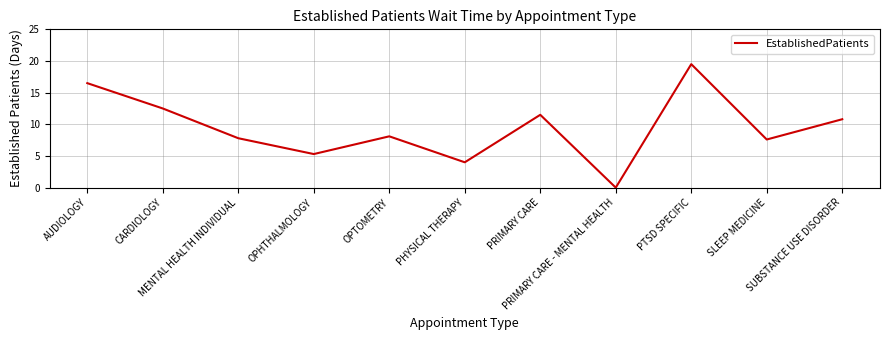

What is the difference between the maximum and minimum values?

19.5